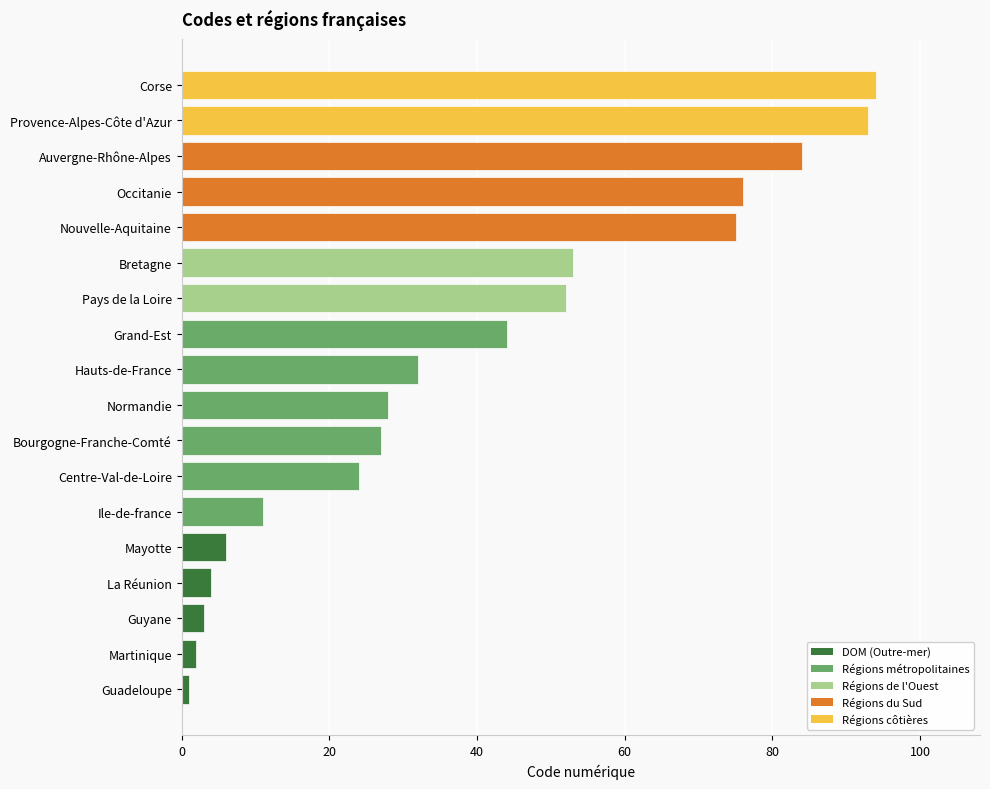

Does the chart contain stacked bars?

No